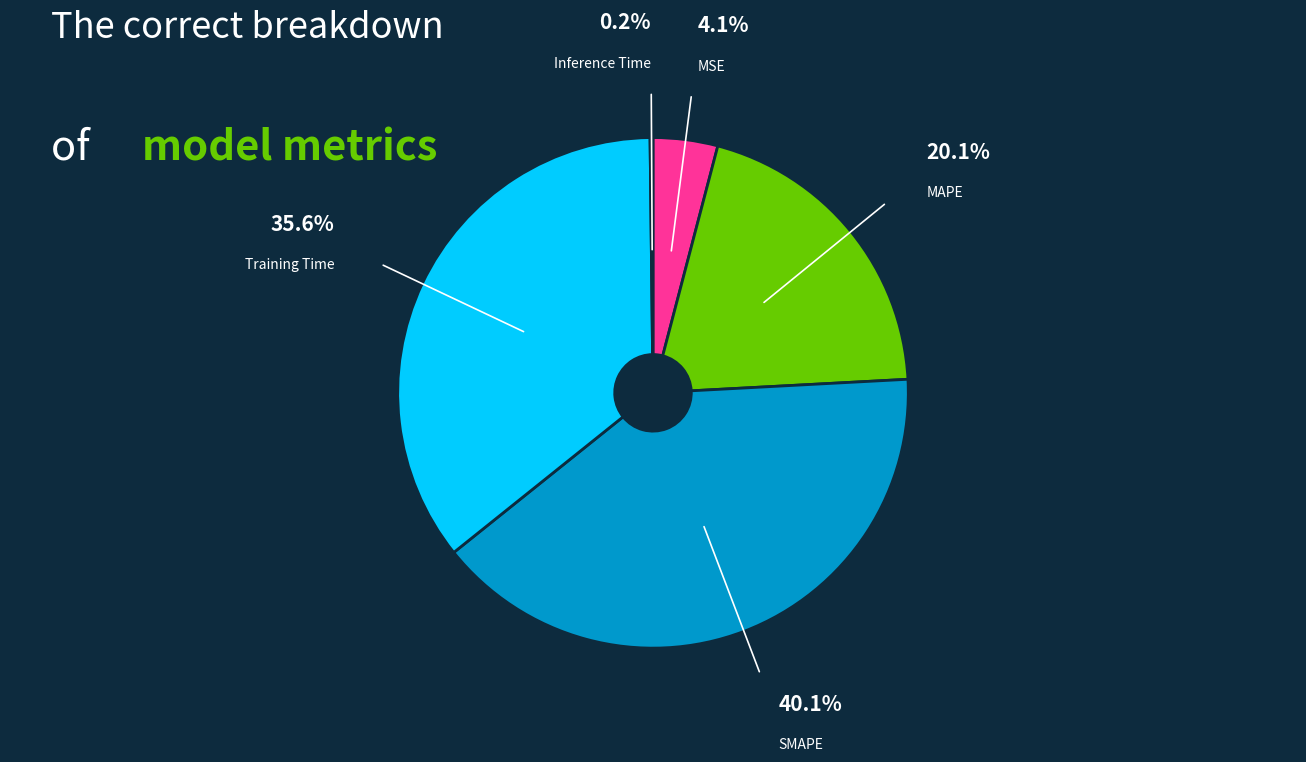

To the nearest percent, what is the difference between the Training Time and MSE slice percentages?

31%